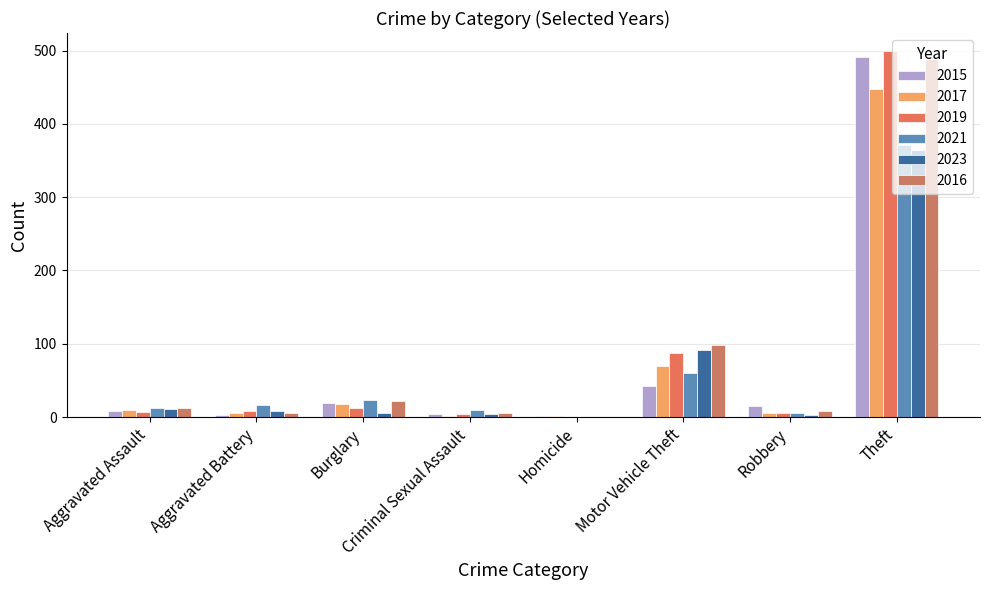

Between Robbery and Criminal Sexual Assault, which is larger?

Robbery